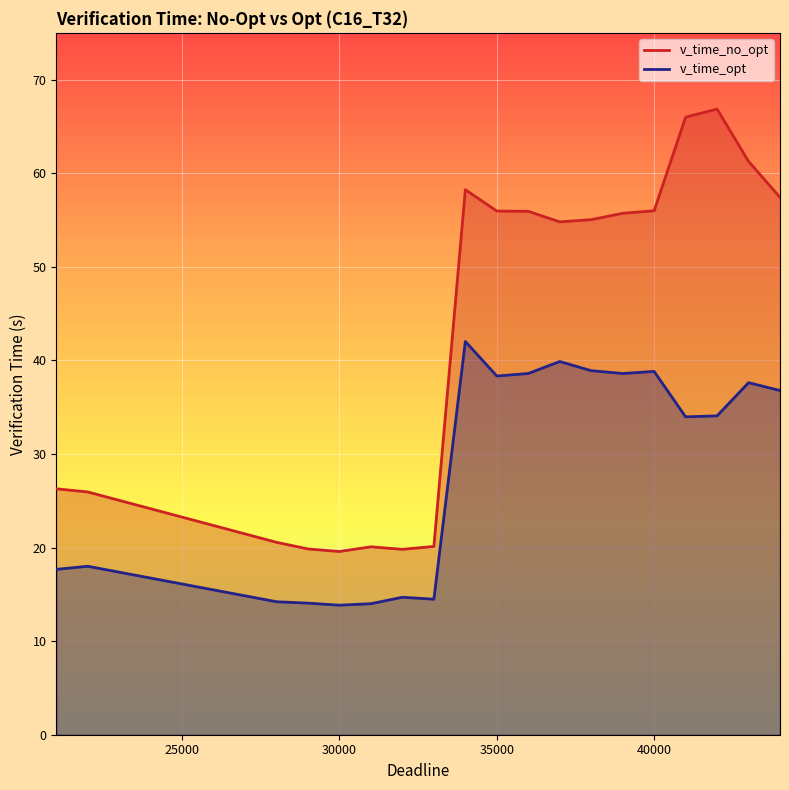

What is the value of the v_time_opt point at the 18th from the left?

37.6